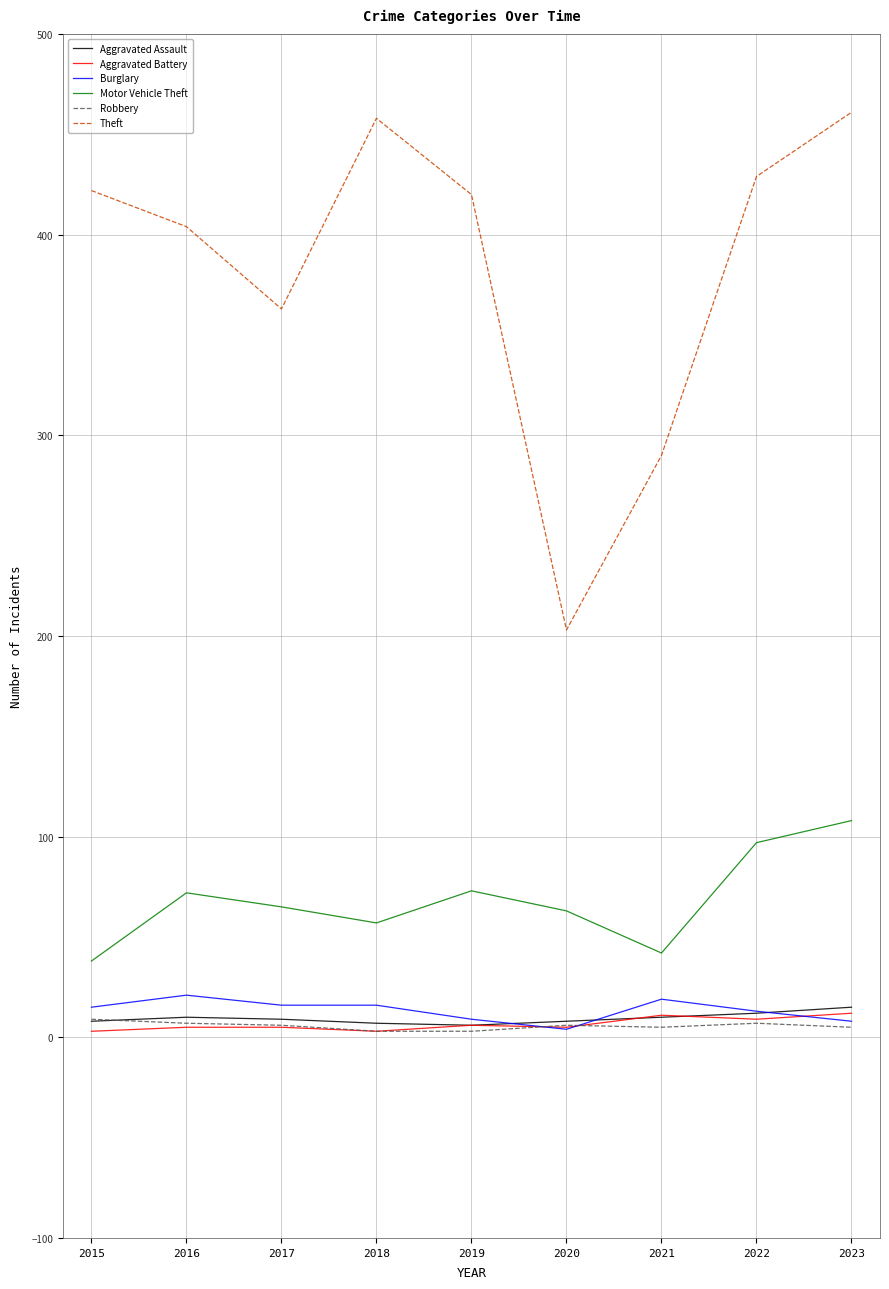

Between 2020 and 2022, which series saw the biggest shift?

Theft